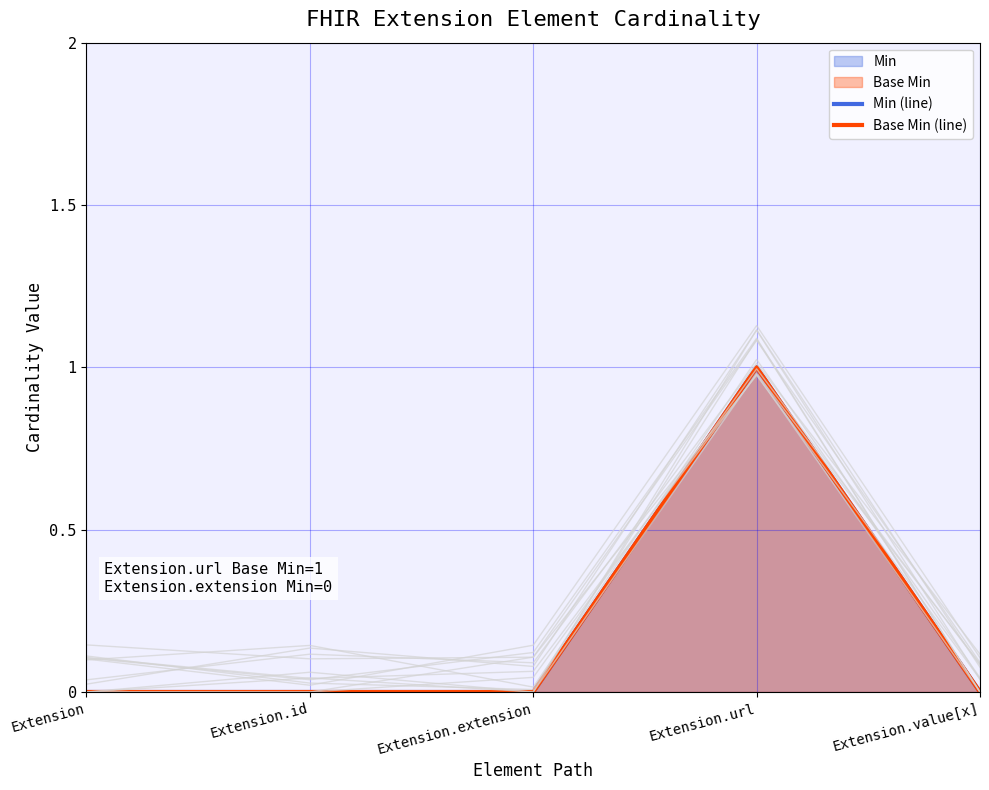

List the series in order of their peak value, highest first.

Min (line), Base Min (line)